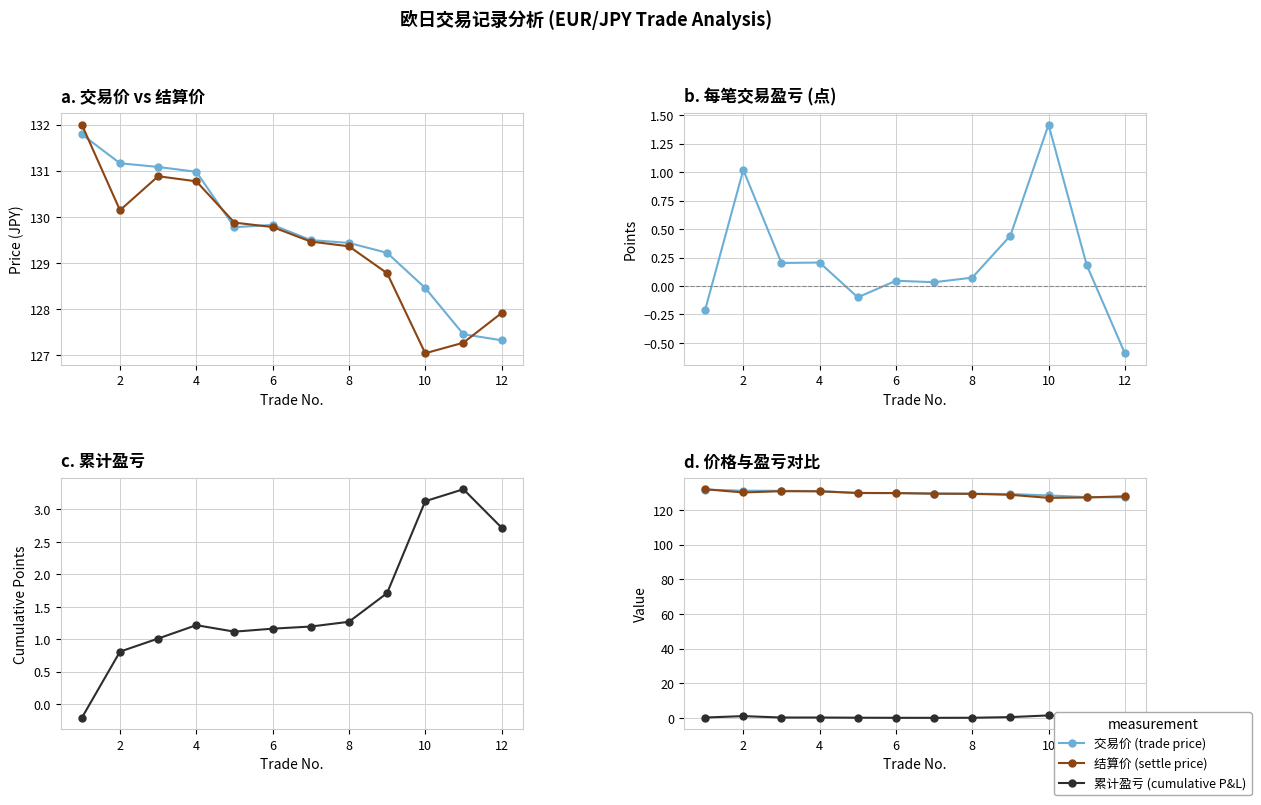

True or false: 交易价 (trade price) has a value of 43.4 at 12.

False